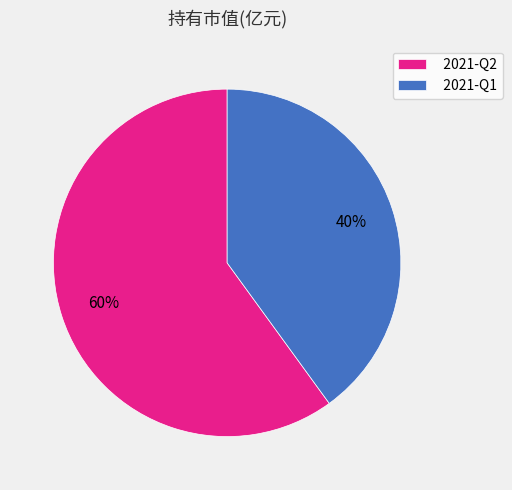

Rank the categories by value from highest to lowest.

2021-Q2, 2021-Q1